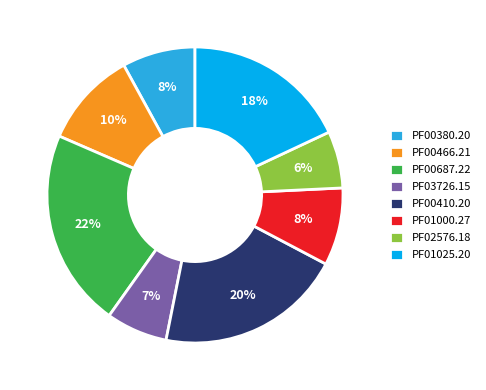

Combined, do PF00410.20 and PF00466.21 account for over 50%?

No